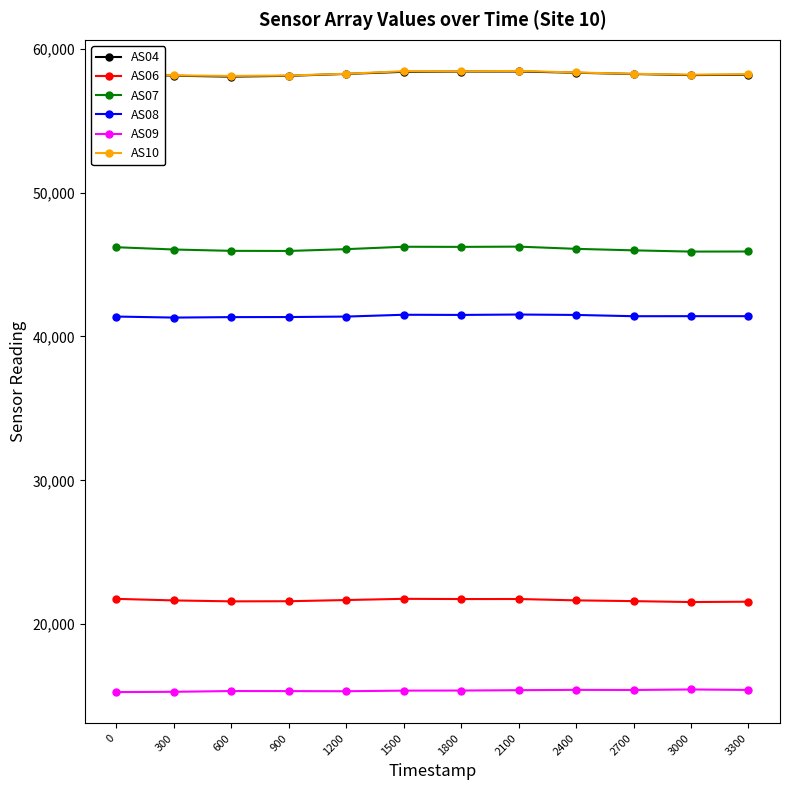

What is the total value across all series at 1200?

240968